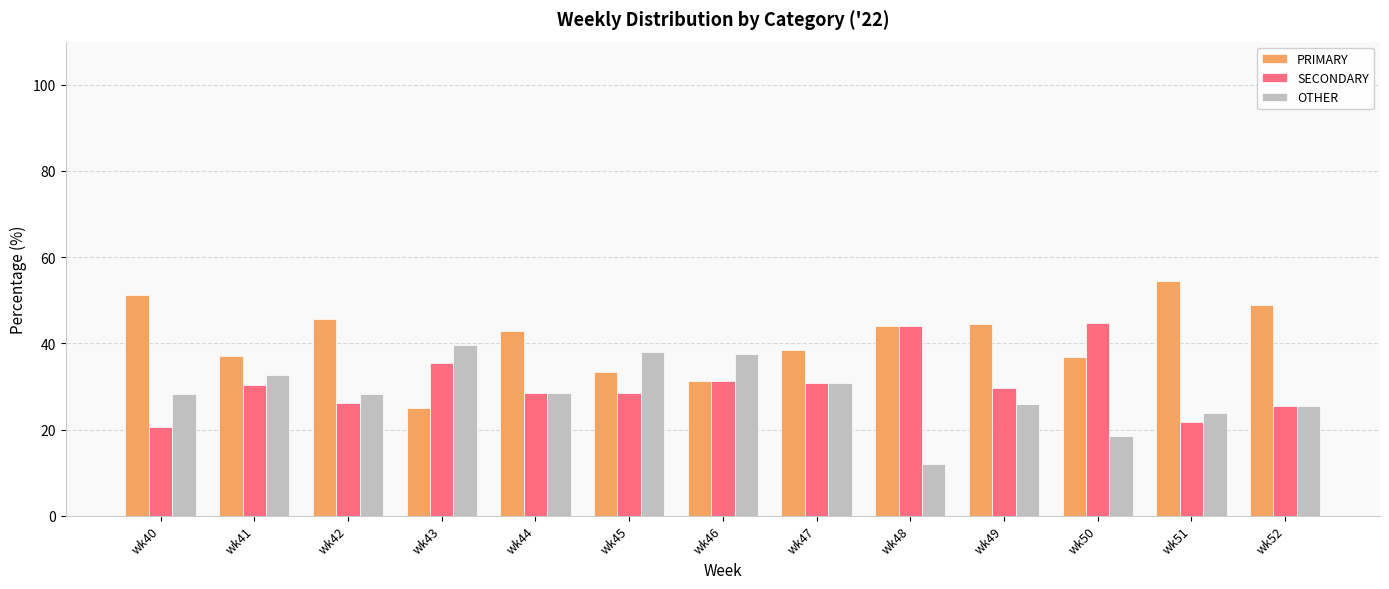

What is the highest value of the OTHER series?

39.6